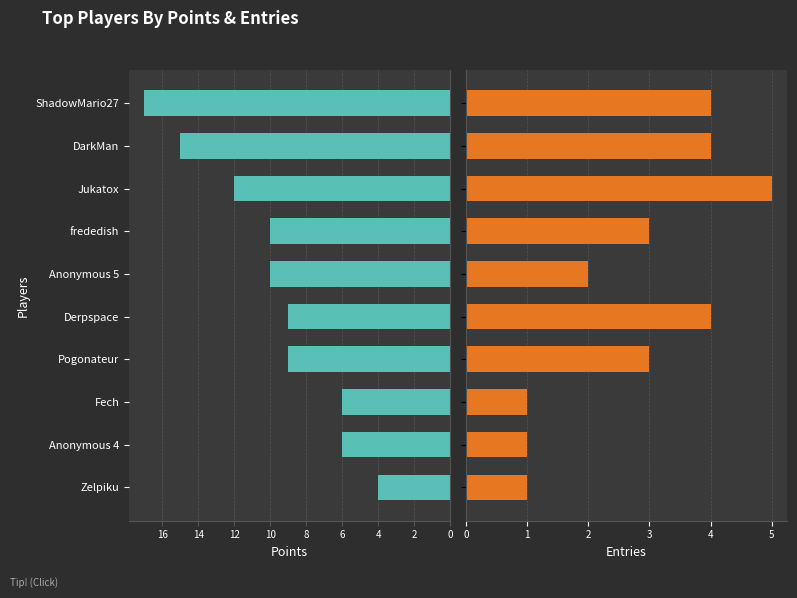

At how many categories does at least one series exceed 12?

2